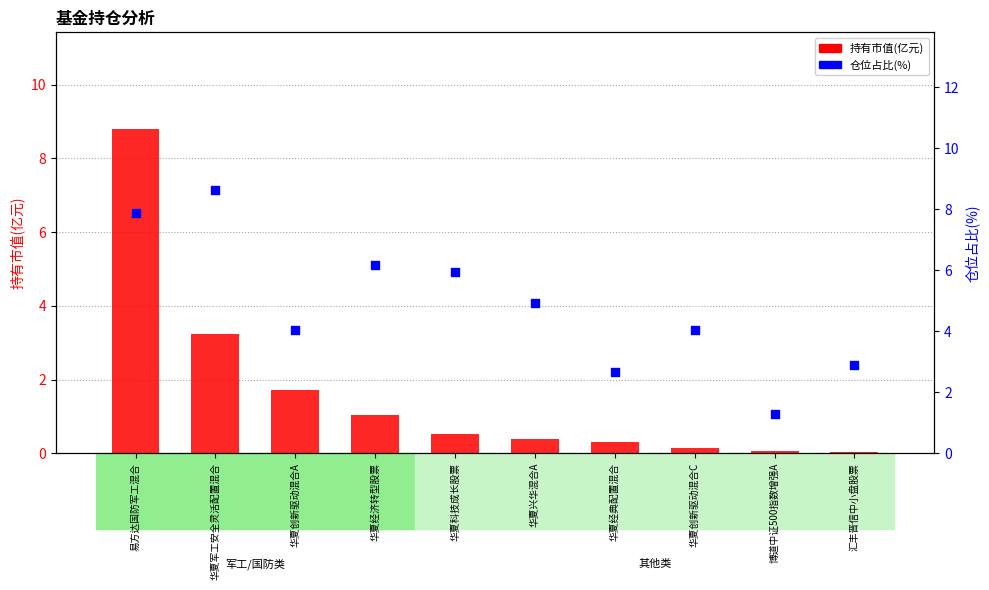

Which series contains the lowest Y value?

持有市值(亿元)